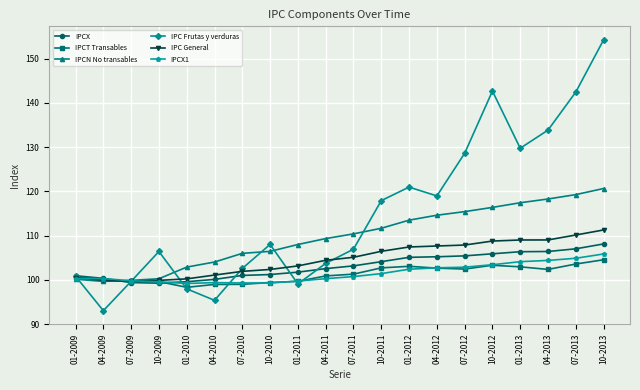

Which category has the highest value across all series?

10-2013